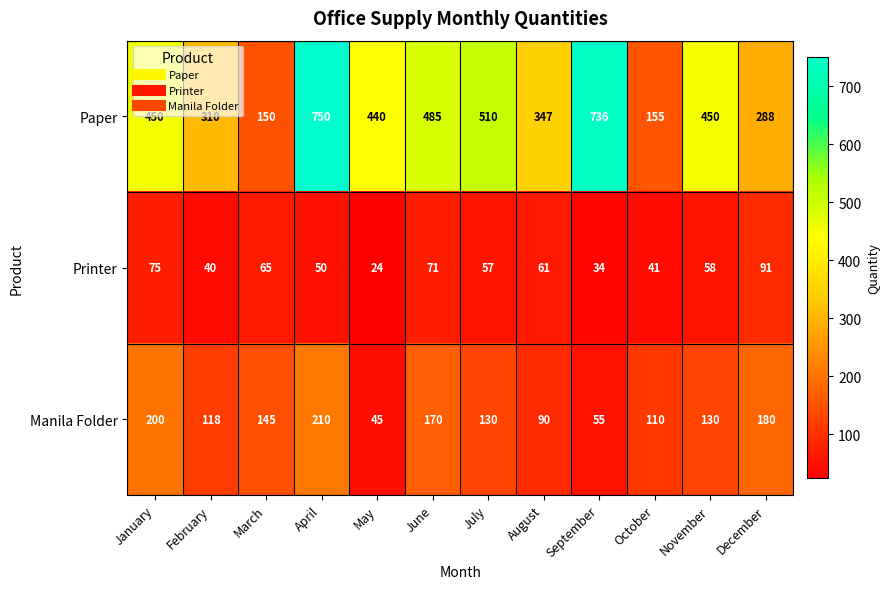

Between February and December, which series saw the biggest shift?

Manila Folder